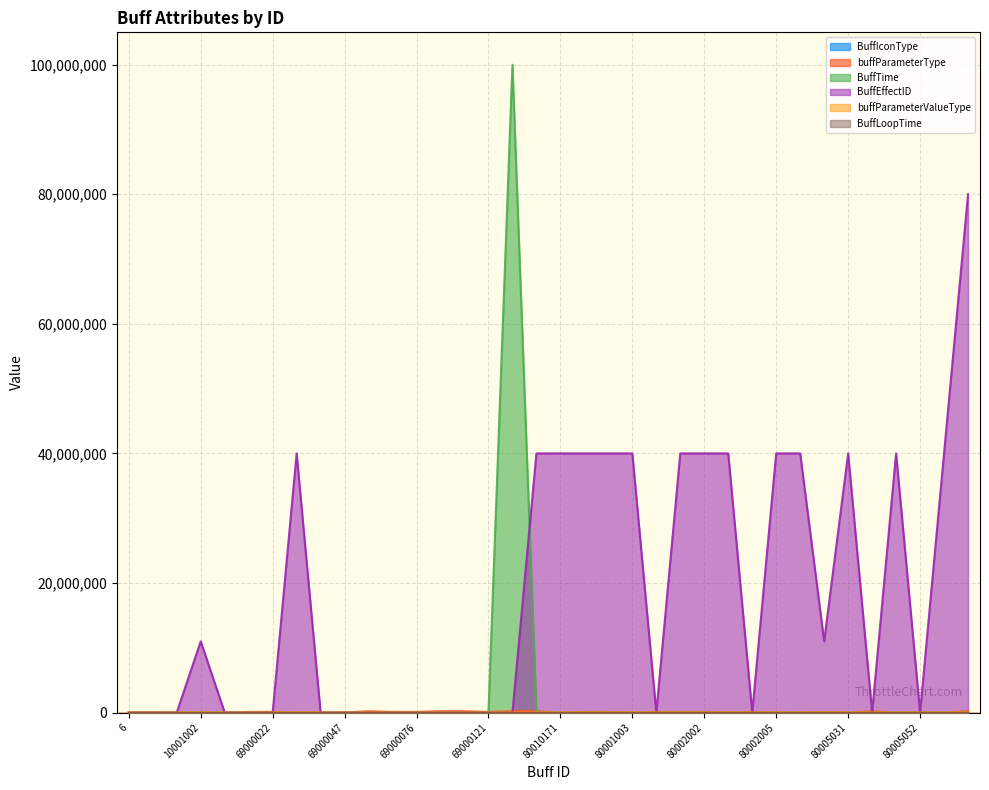

Which series has the largest range (max minus min)?

BuffTime